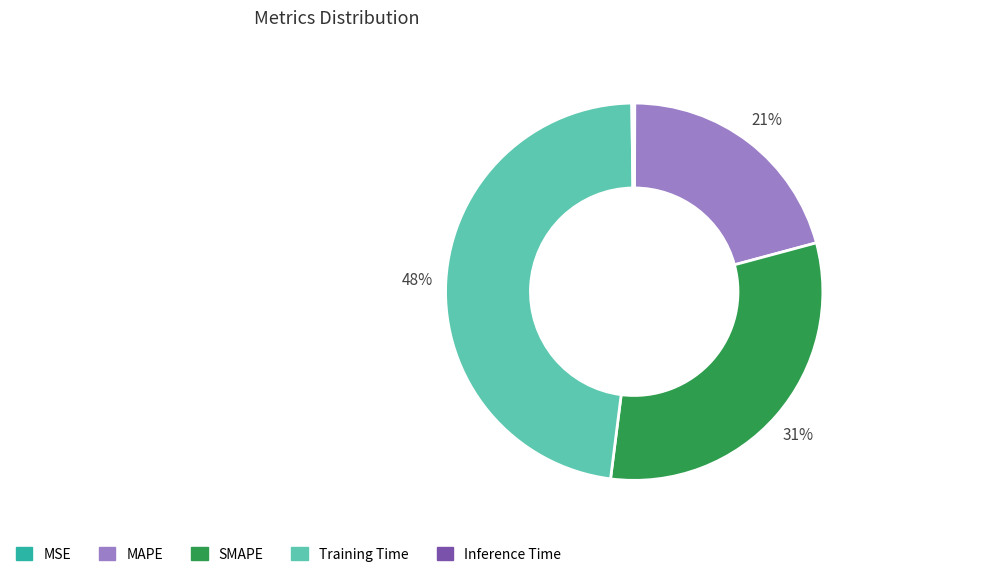

To the nearest percent, what is the average slice percentage?

20%